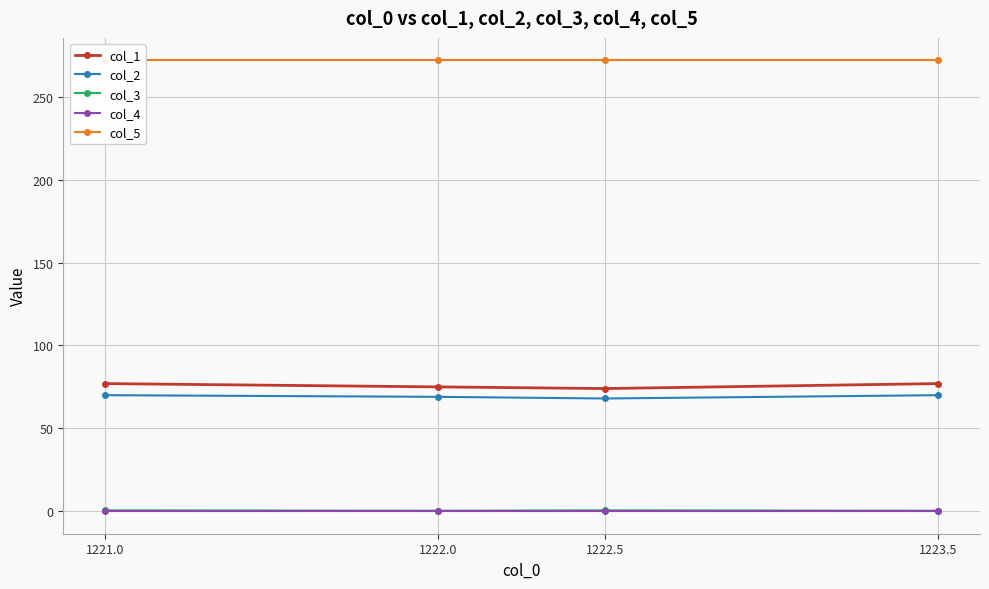

What is the sum of all col_2 values?

277.0